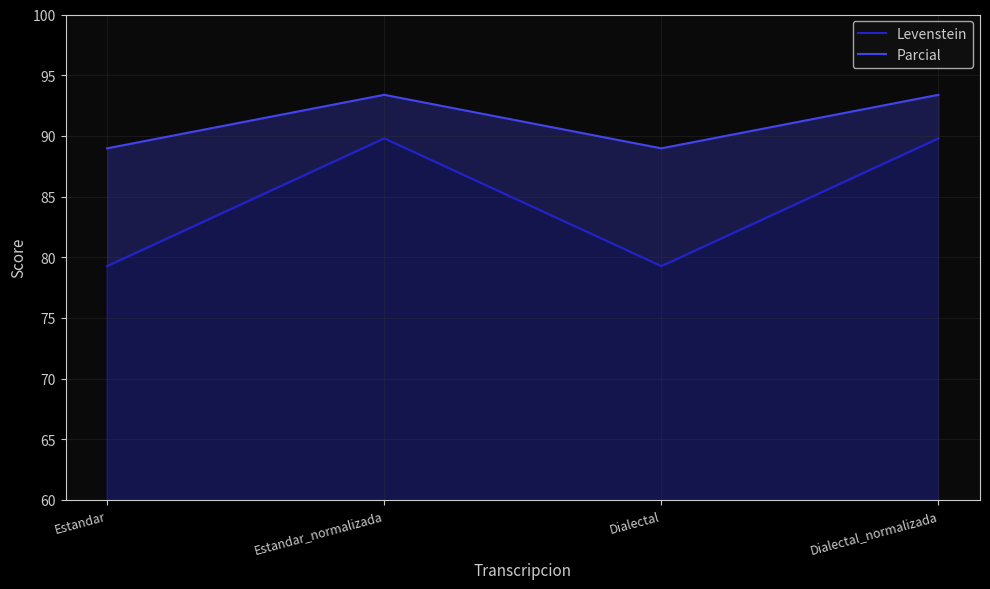

How many data points does each series have?

4